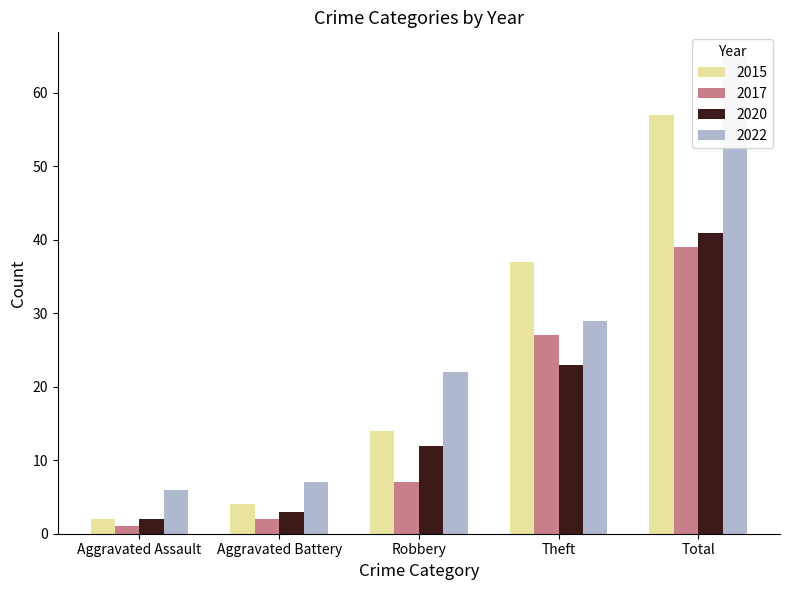

How many groups of bars are there?

5